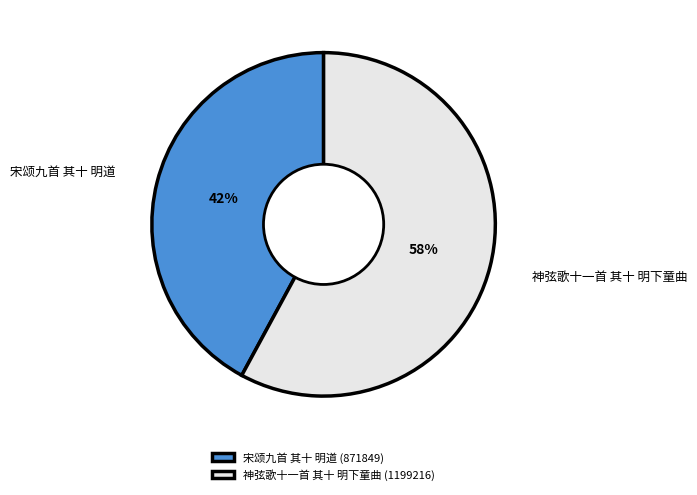

The 神弦歌十一首 其十 明下童曲 slice represents 58% of the pie. True or false?

True